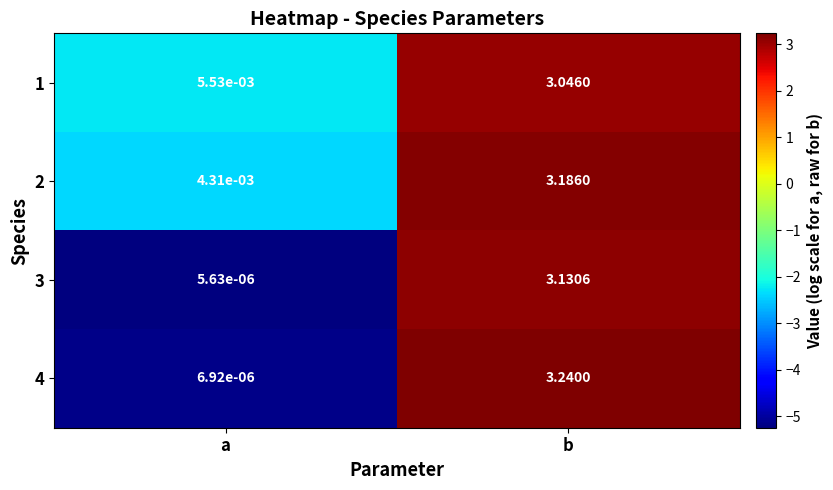

Count the number of data series in this chart.

4